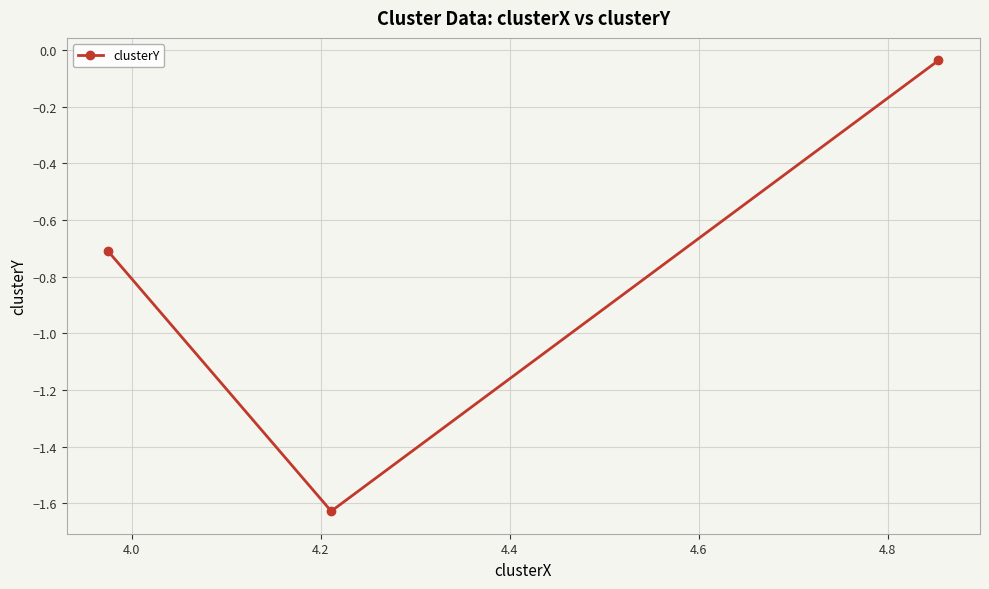

What is the value of the 1st point from the left?

-0.7